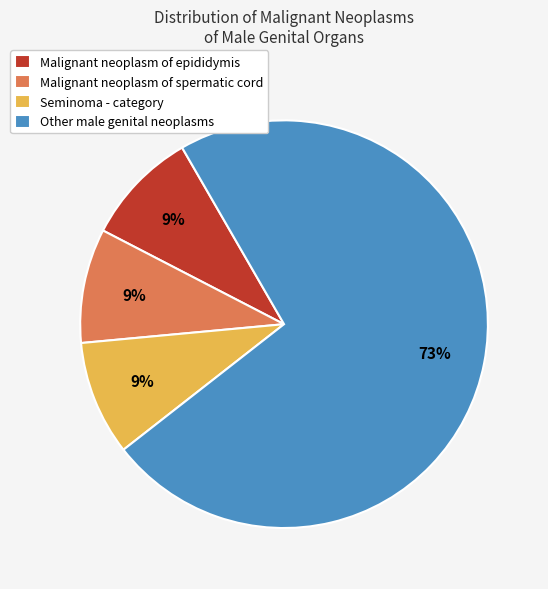

Which category accounts for the majority?

Other male genital neoplasms